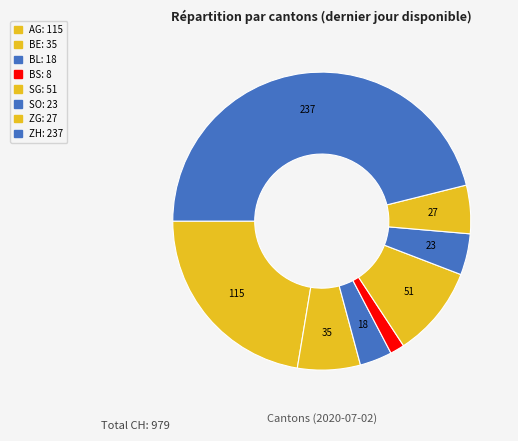

Count the number of slices in the pie.

8